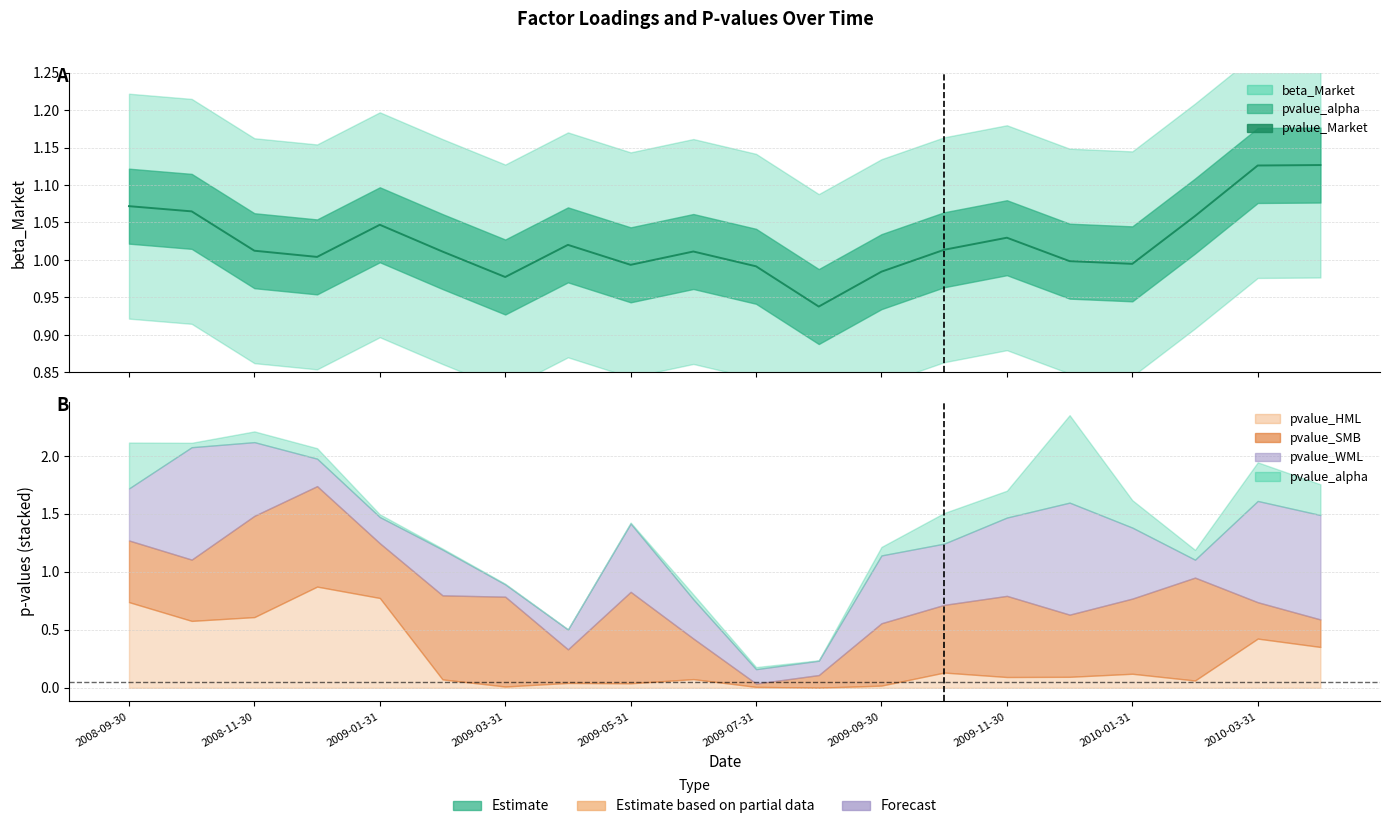

How many lines are shown in the chart?

1